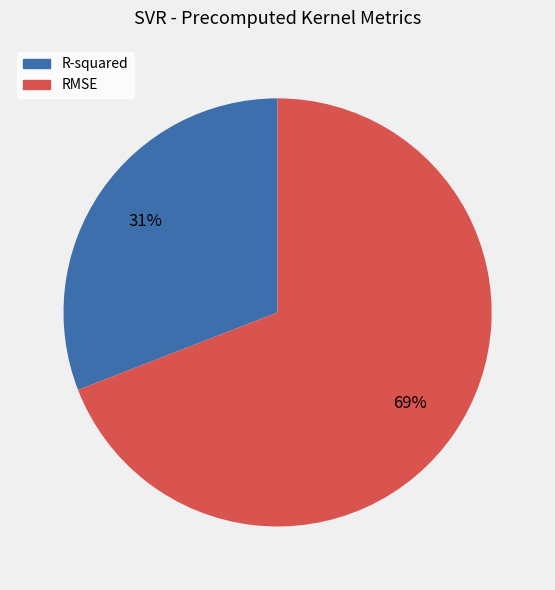

Which has a higher value, RMSE or R-squared?

RMSE